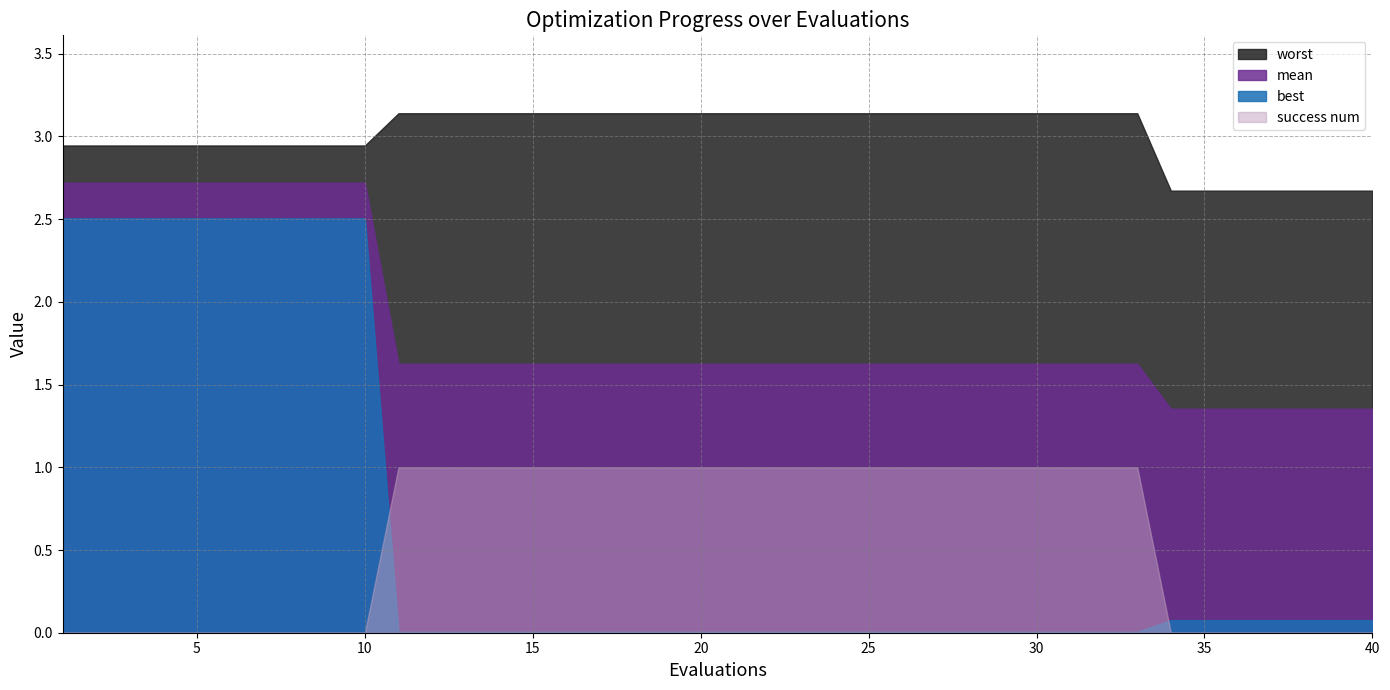

At which label does best reach its peak?

1